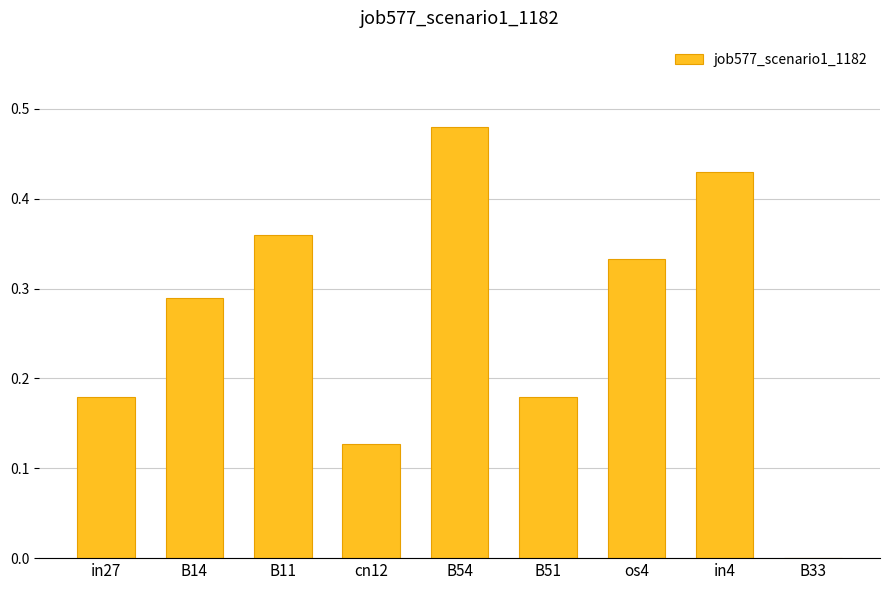

The value at cn12 is 0.2. True or false?

False